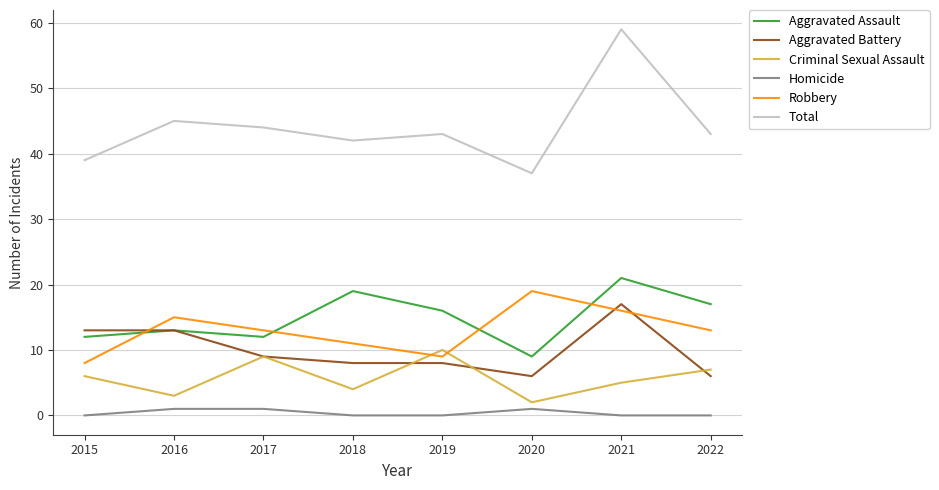

The Homicide series shows 0 at 2018. True or false?

True